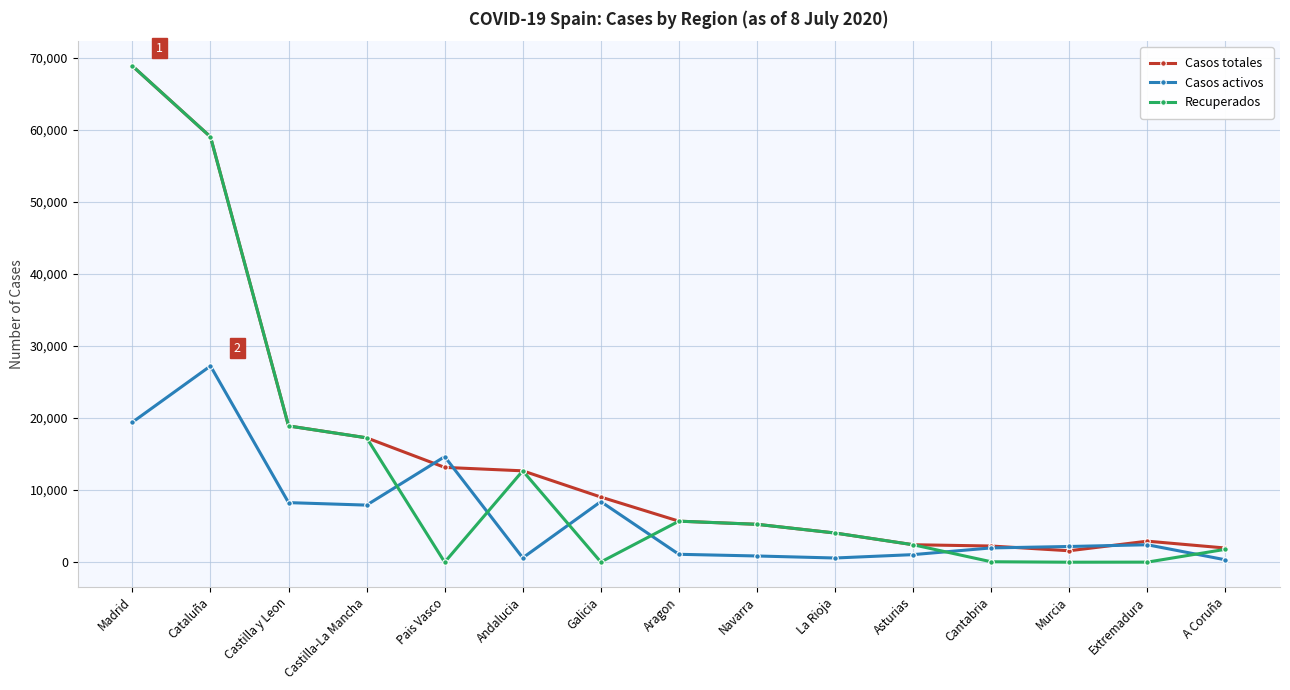

What position from the right is Castilla y Leon?

13